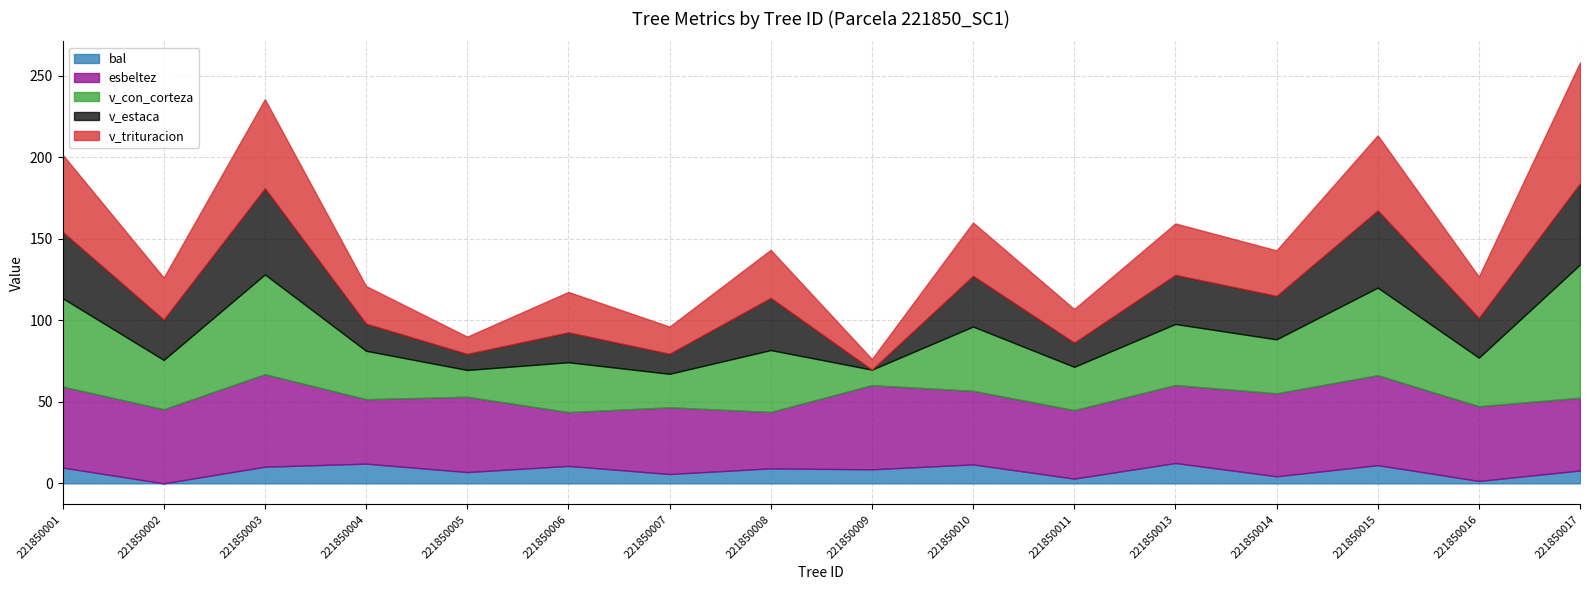

What is the difference between the maximum and minimum values in the v_trituracion series?

67.7